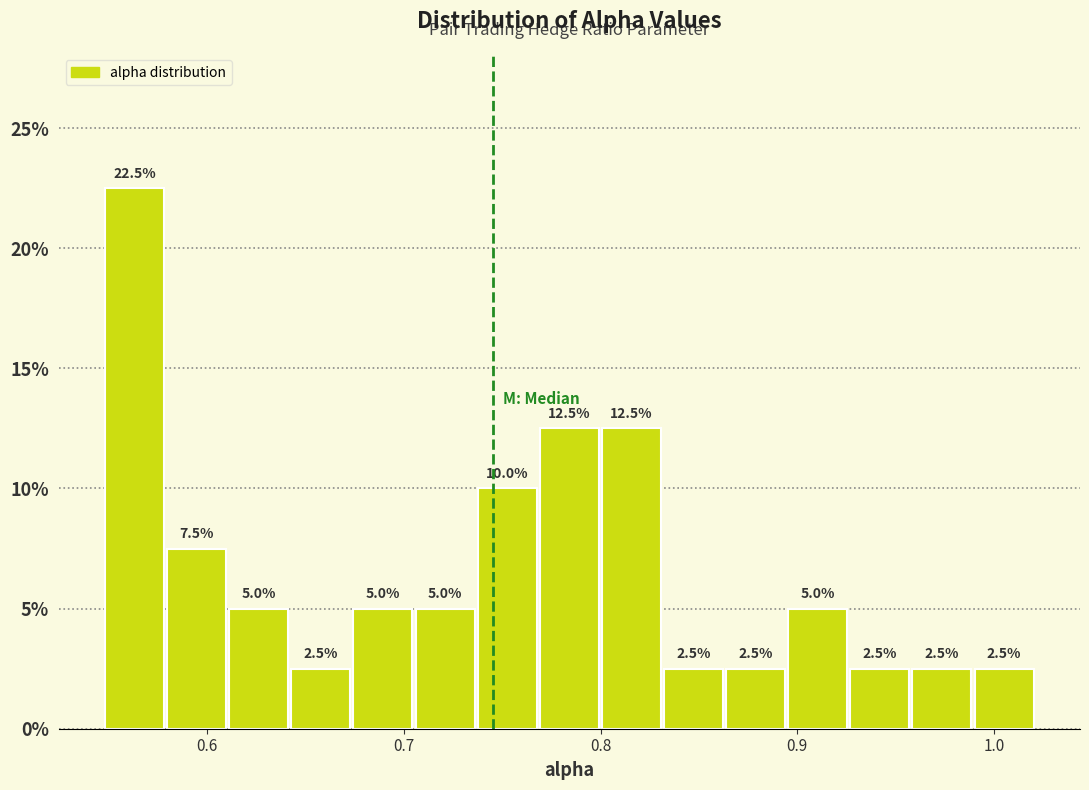

Read against the x-axis, roughly where is the centre of the tallest bar?

0.56